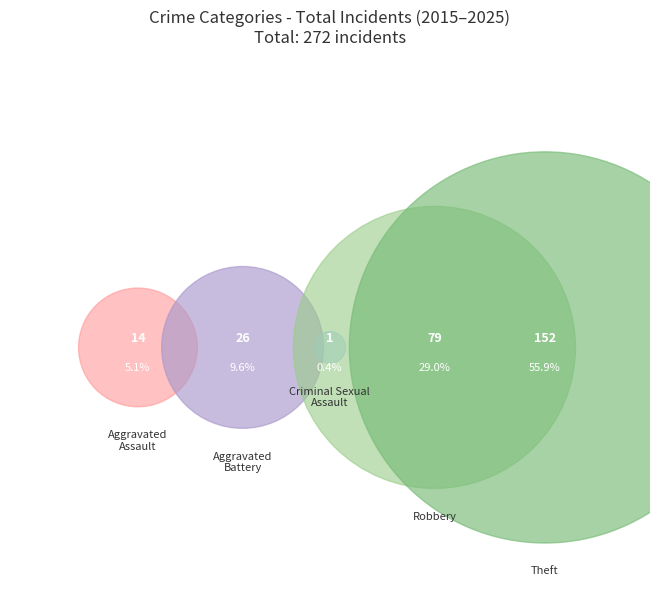

To the nearest percent, what is the average slice percentage?

20%